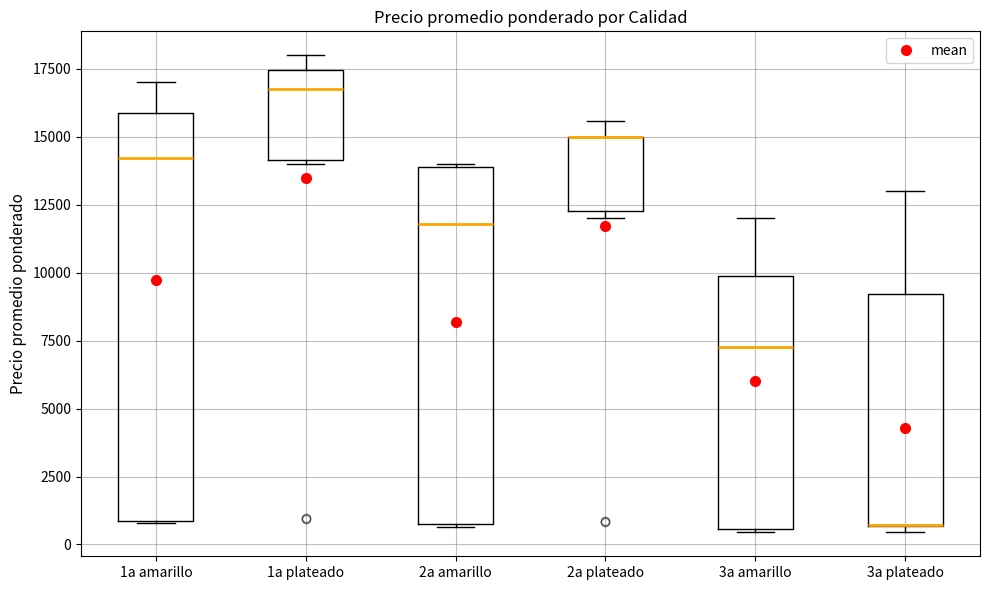

Reading left to right, transcribe this box plot: for each box, give where its median line is, the range the box spans, and where its two whiskers end, as read against the y-axis. The values are not printed on the chart, so give them approximately, as read against the axis.

1a amarillo: median 14000, box 1000 to 16000, whiskers 1000 to 17000
1a plateado: median 17000, box 14000 to 17500, whiskers 14000 (just below the box's lower edge) to 18000
2a amarillo: median 12000, box 1000 to 14000, whiskers 500 to 14000
2a plateado: median 15000 (drawn on the box's upper edge), box 12500 to 15000, whiskers 12000 to 15500
3a amarillo: median 7500, box 500 to 10000, whiskers 500 to 12000
3a plateado: median 500 (drawn on the box's lower edge), box 500 to 9000, whiskers 500 (just below the box's lower edge) to 13000